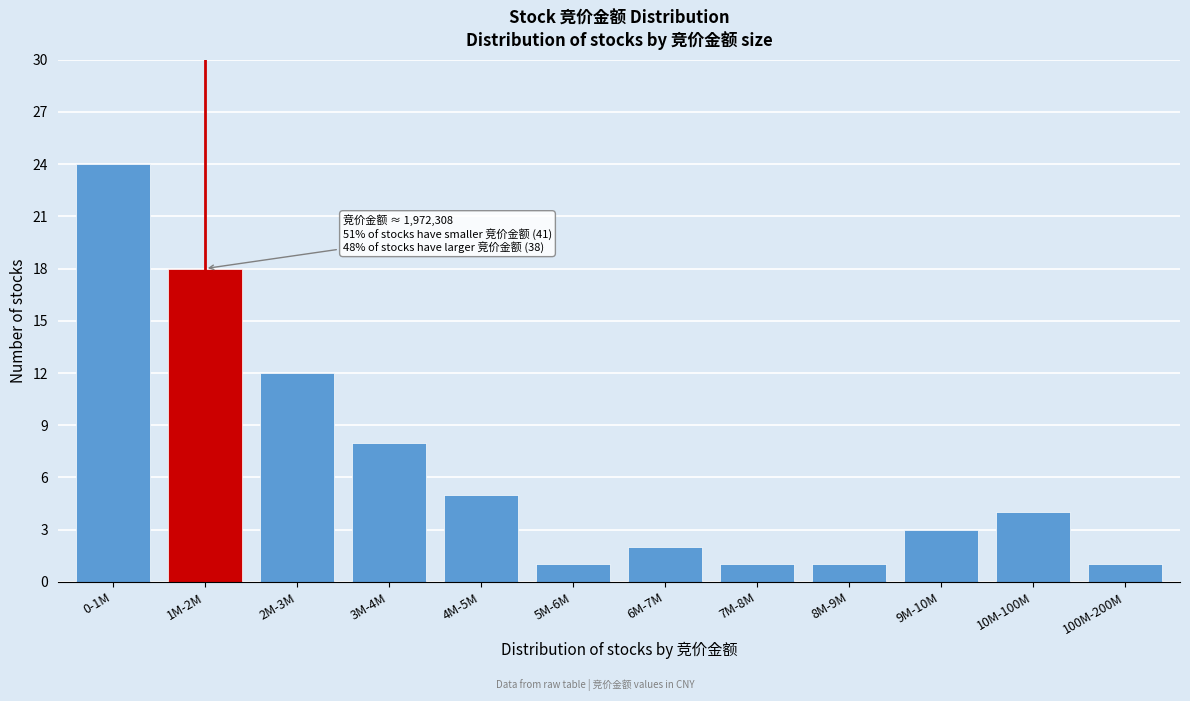

Reading left to right, what are all the values shown in this chart?

0-1M=24	1M-2M=18	2M-3M=12	3M-4M=8	4M-5M=5	5M-6M=1	6M-7M=2	7M-8M=1	8M-9M=1	9M-10M=3	10M-100M=4	100M-200M=1